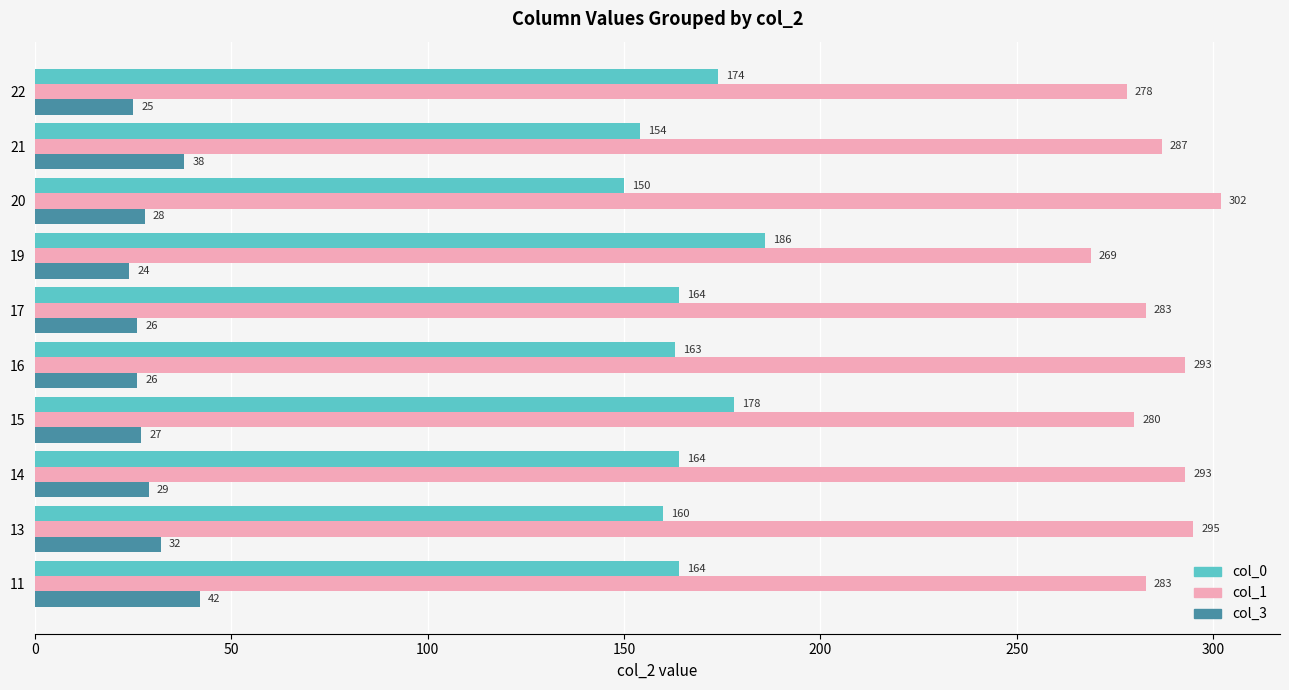

The value of col_3 at 11 is 42. True or false?

True